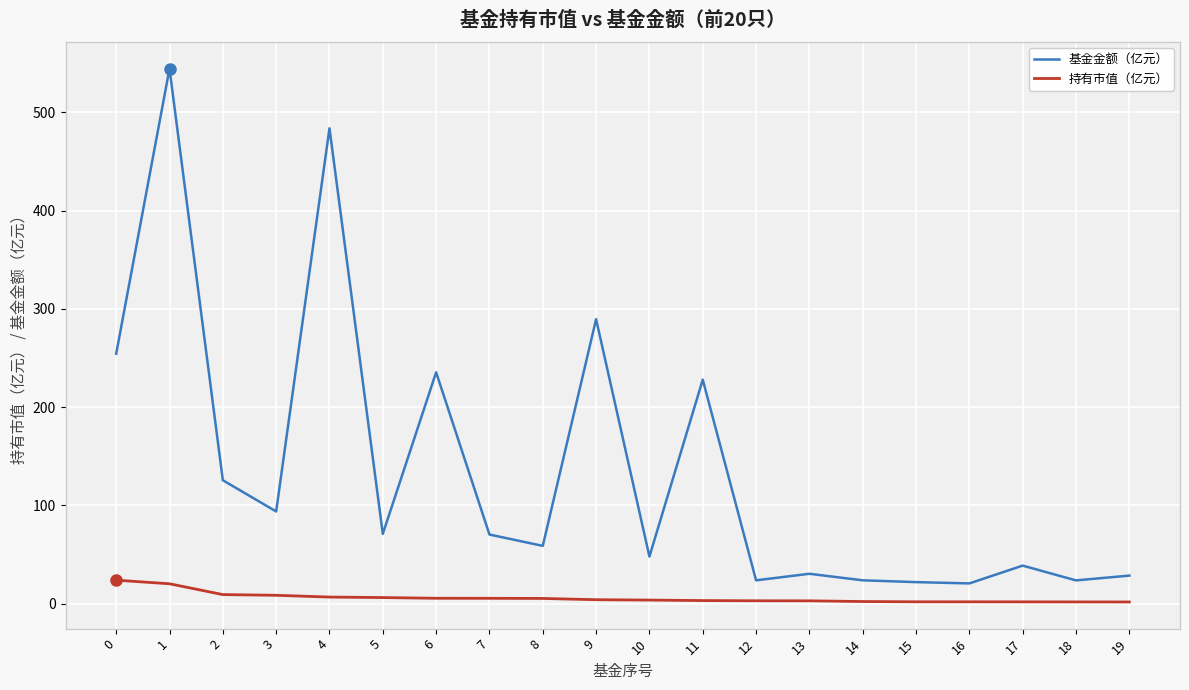

What is the maximum value for 持有市值（亿元）?

24.0